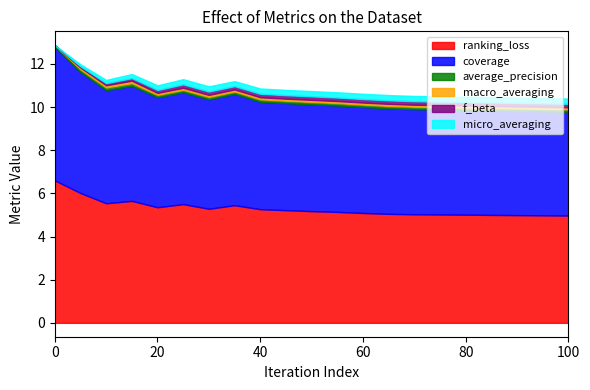

What are all the series names shown in the legend?

ranking_loss, coverage, average_precision, macro_averaging, f_beta, micro_averaging